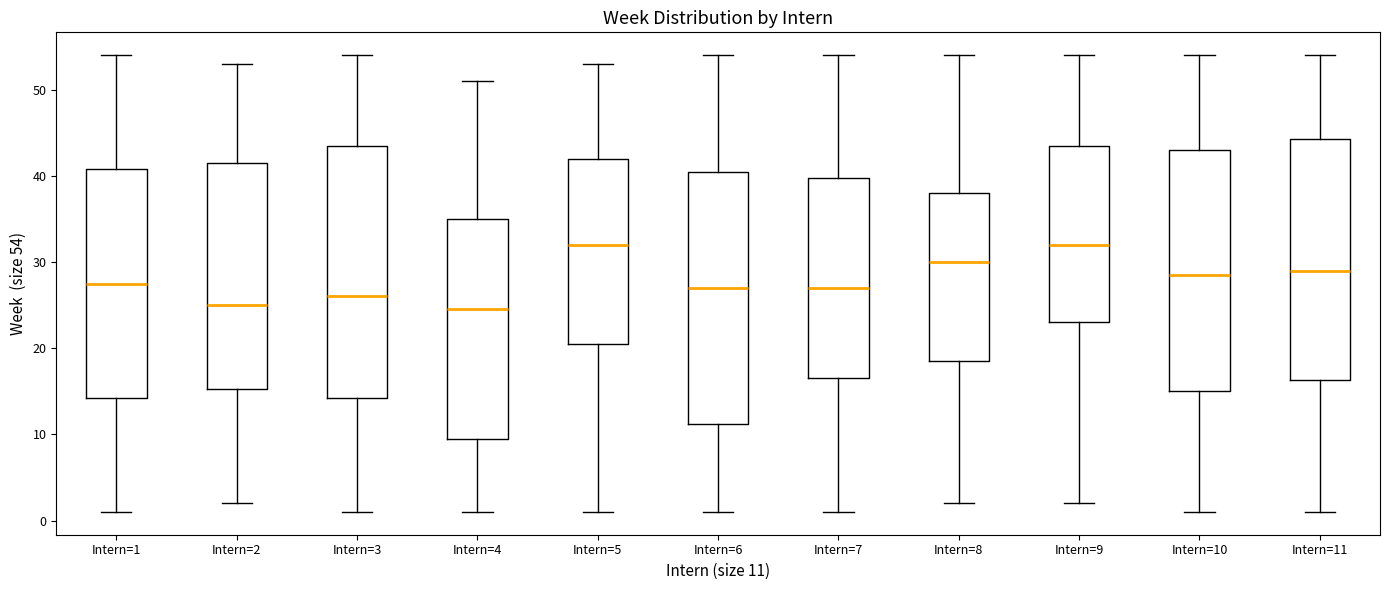

Reading left to right, read every box against the y-axis: the position of its median line, the range the box covers, and the ends of its whiskers. The values are not printed on the chart, so give them approximately, as read against the axis.

Intern=1: median 28, box 14 to 41, whiskers 1 to 54
Intern=2: median 25, box 15 to 42, whiskers 2 to 53
Intern=3: median 26, box 14 to 44, whiskers 1 to 54
Intern=4: median 25, box 10 to 35, whiskers 1 to 51
Intern=5: median 32, box 21 to 42, whiskers 1 to 53
Intern=6: median 27, box 11 to 41, whiskers 1 to 54
Intern=7: median 27, box 17 to 40, whiskers 1 to 54
Intern=8: median 30, box 19 to 38, whiskers 2 to 54
Intern=9: median 32, box 23 to 44, whiskers 2 to 54
Intern=10: median 29, box 15 to 43, whiskers 1 to 54
Intern=11: median 29, box 16 to 44, whiskers 1 to 54